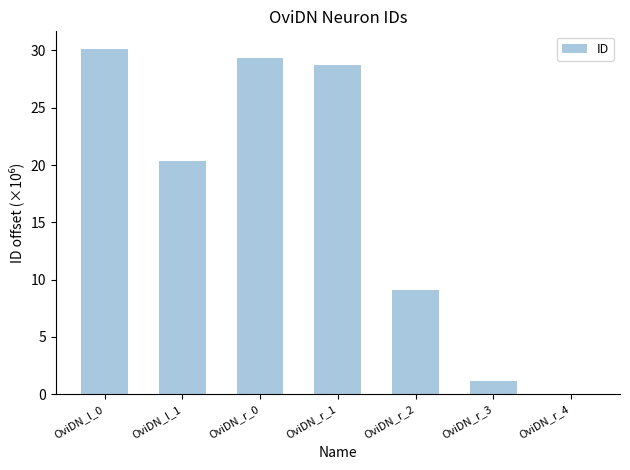

True or false: the data shows 9.1 at OviDN_r_2.

True